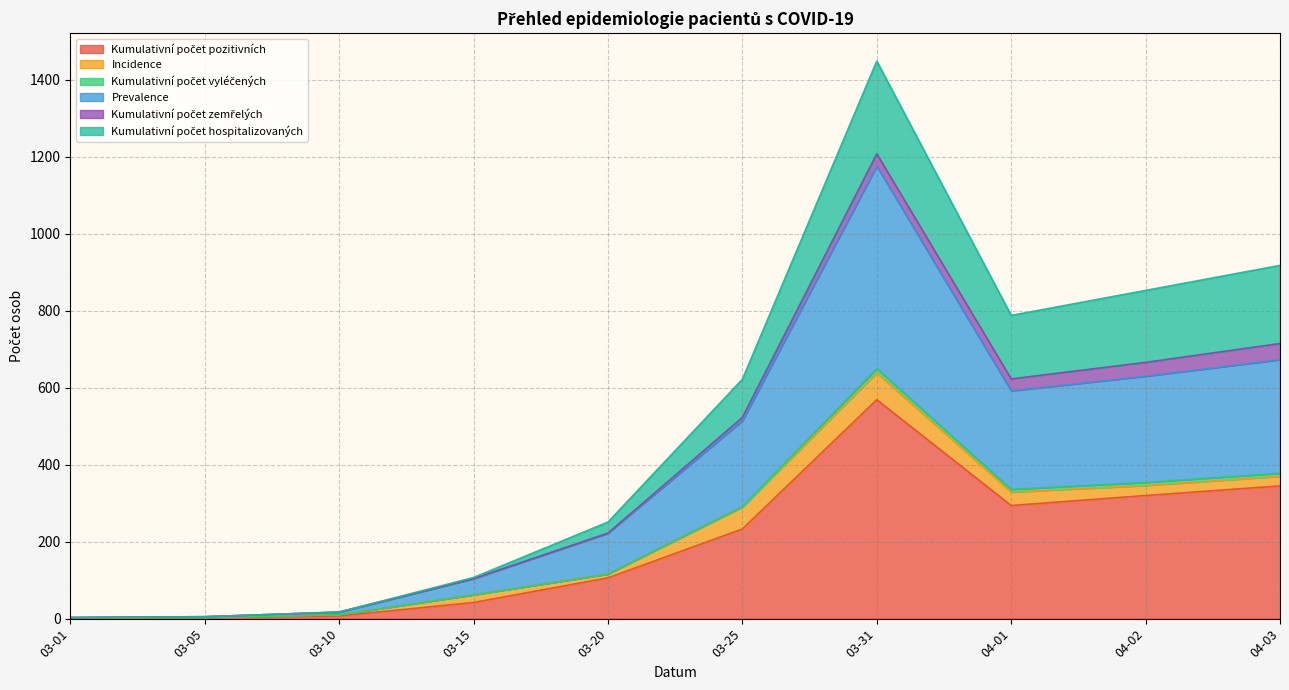

At which category is the sum across all series the highest?

03-31